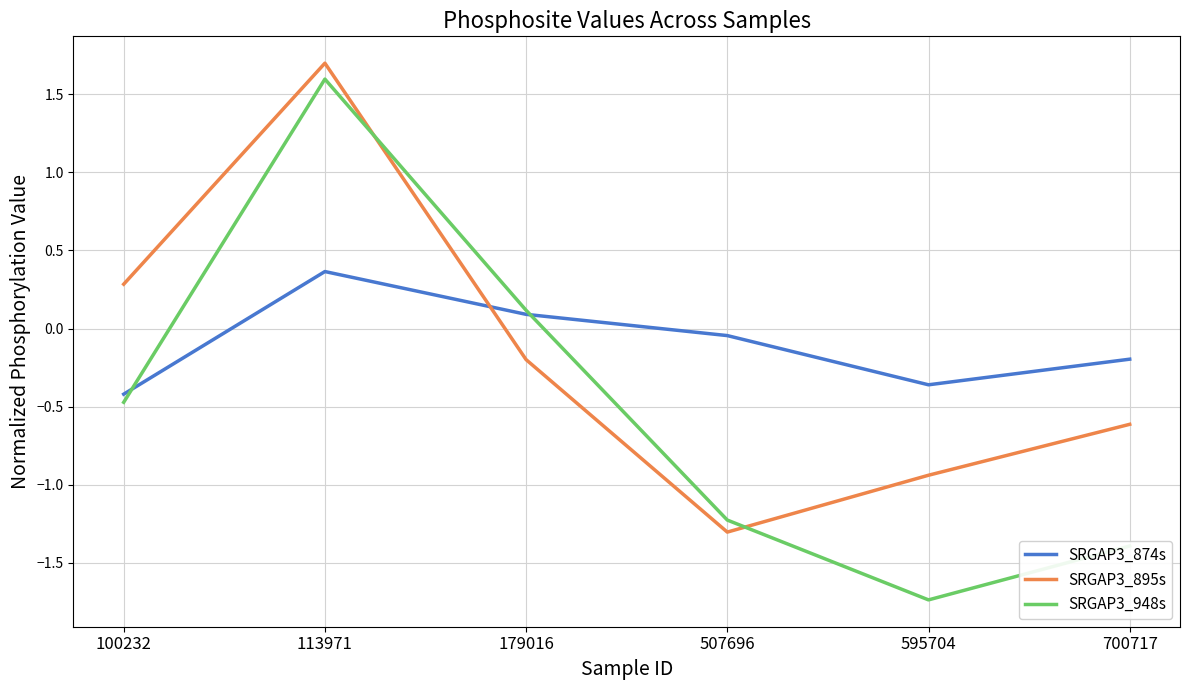

Is the value of SRGAP3_874s at 113971 greater than the value of SRGAP3_895s at 113971?

No